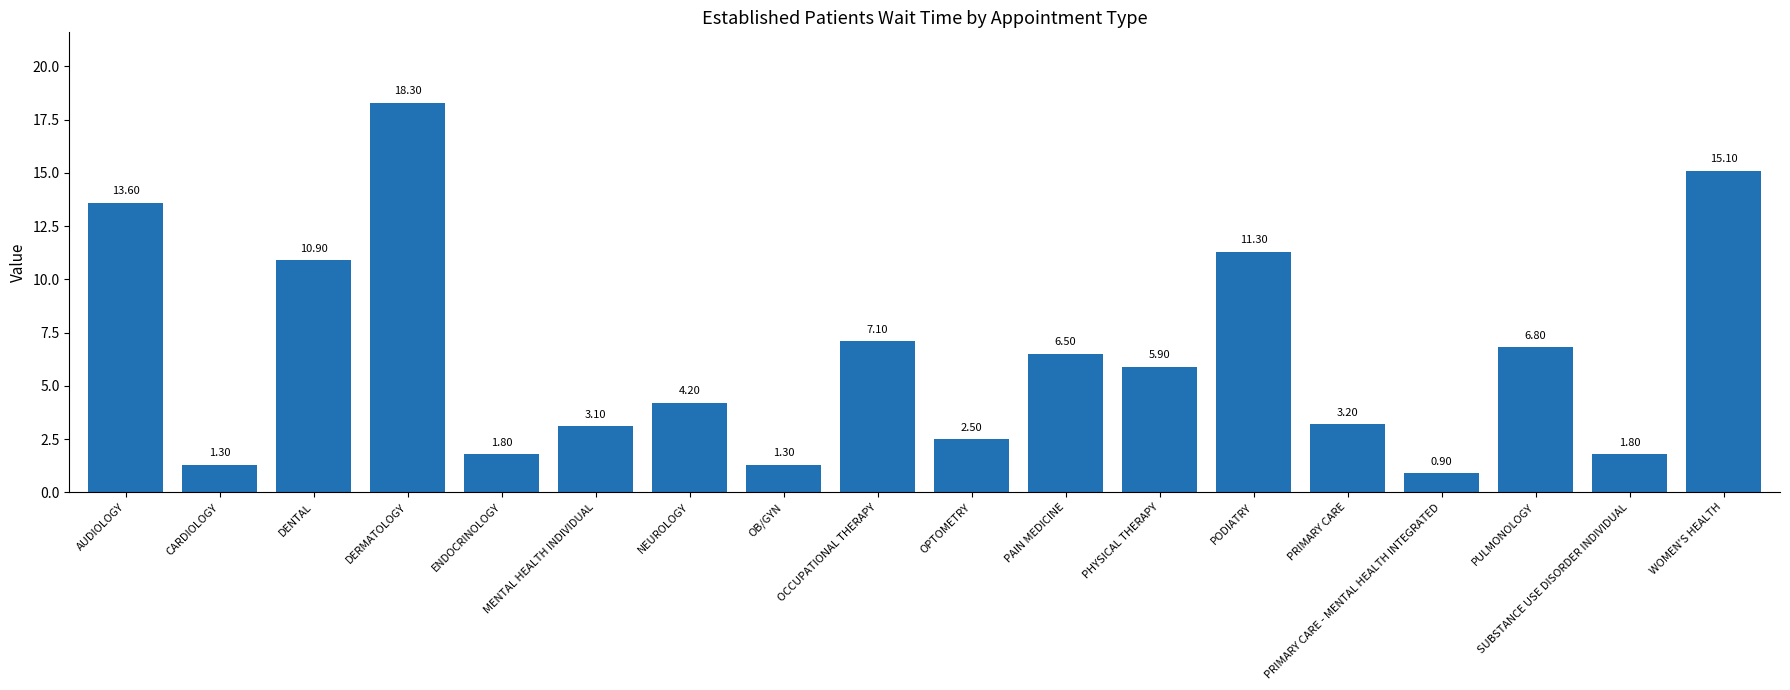

What is the difference between the values at AUDIOLOGY and PODIATRY?

2.3